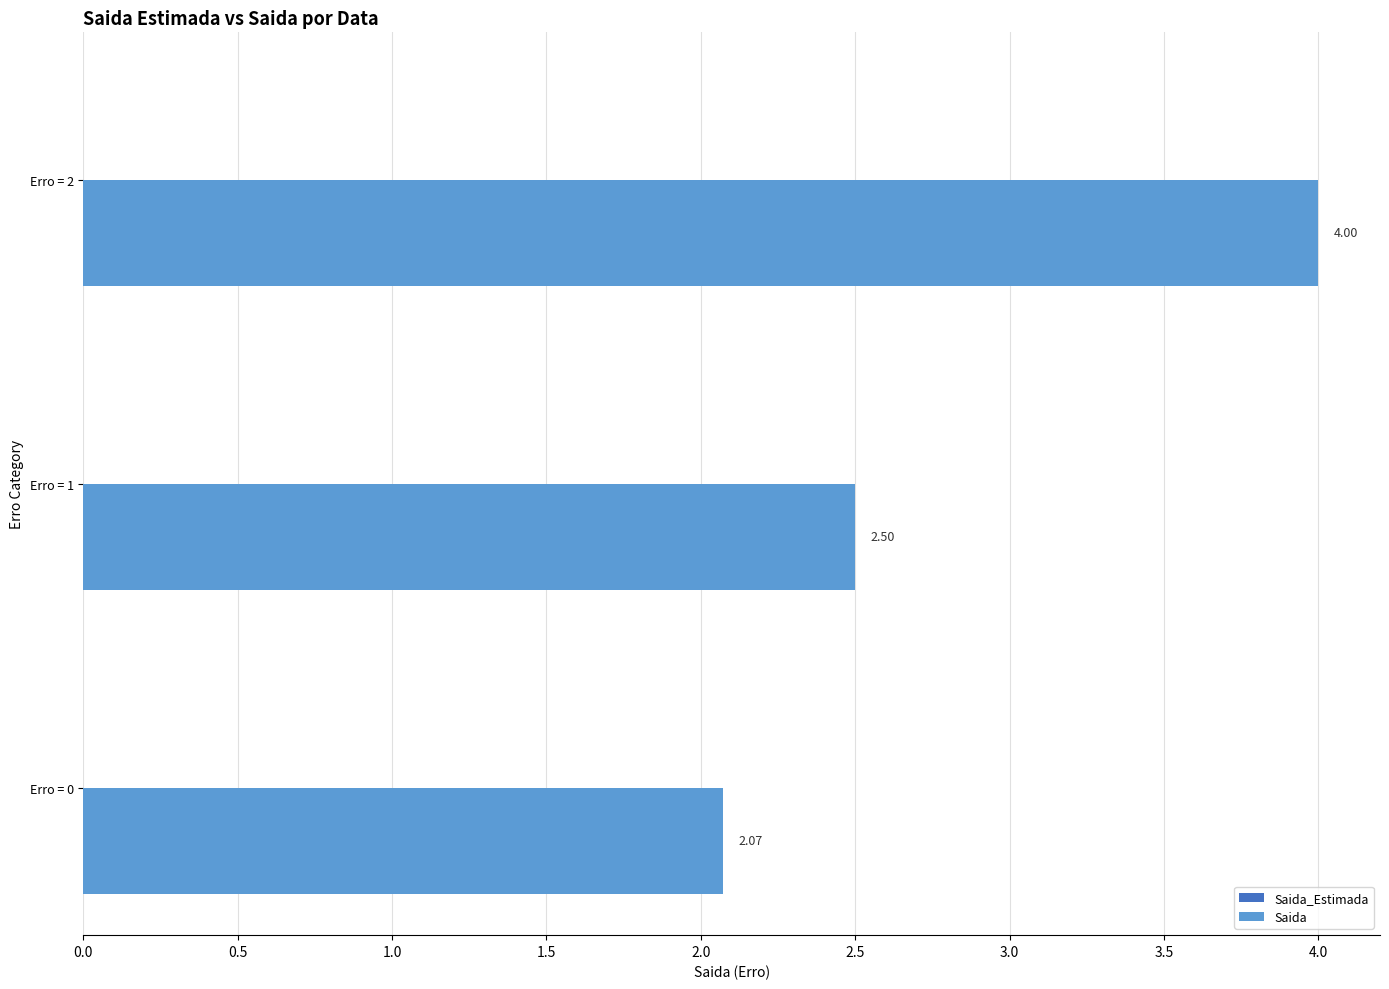

What is the greatest value displayed?

4.0